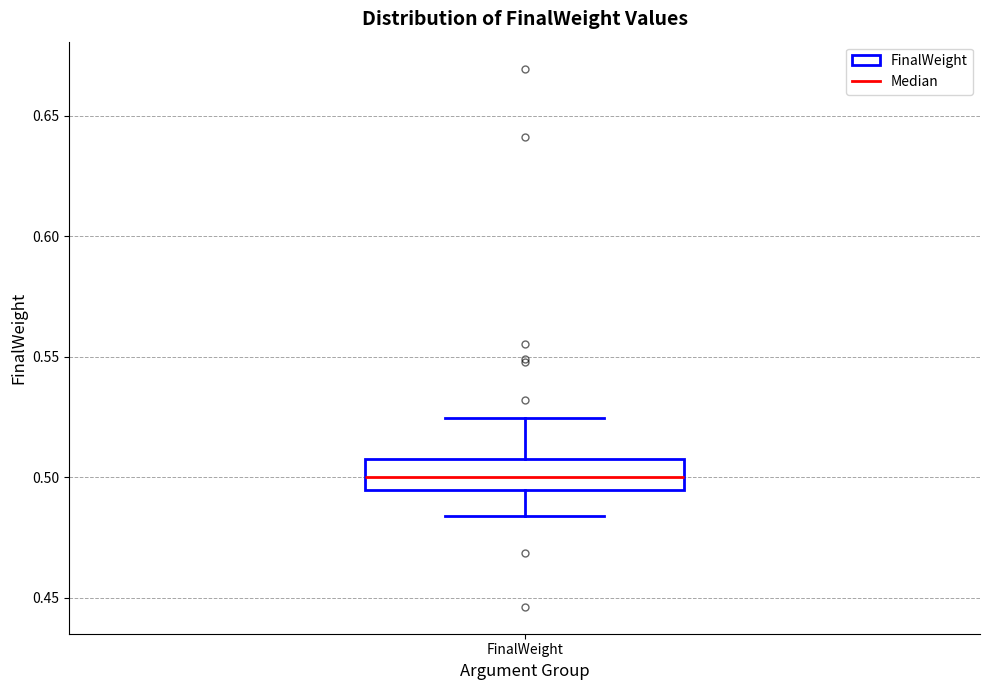

Where does the median line of the box for FinalWeight sit on the y-axis? The values are not printed on the chart, so give them approximately, as read against the axis.

0.500